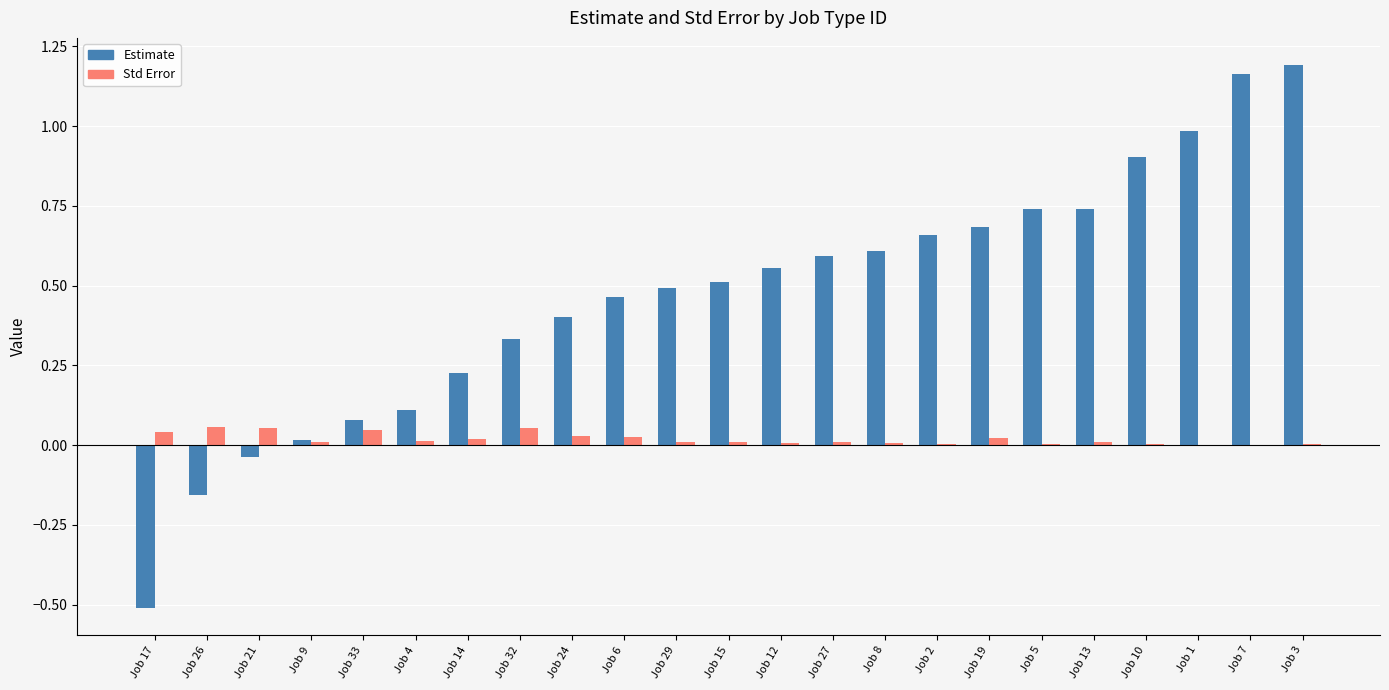

The Estimate series shows 0.9 at Job 10. True or false?

True